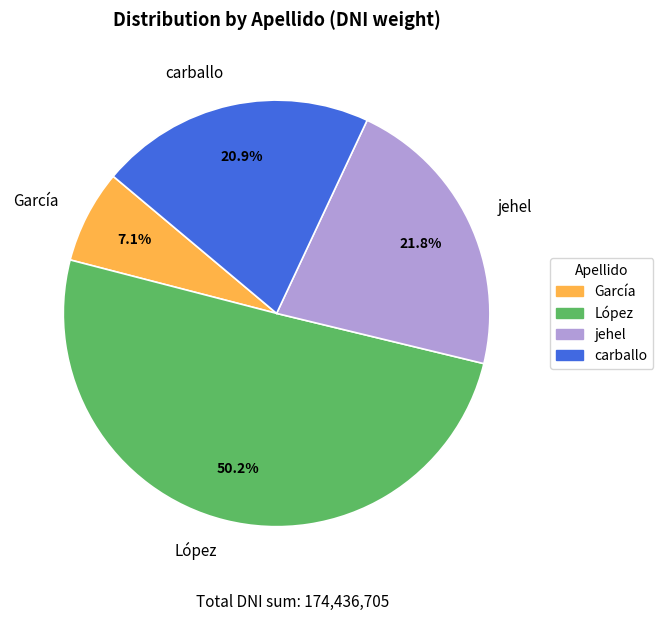

Approximately how many times larger is the value at López compared to carballo?

2.4